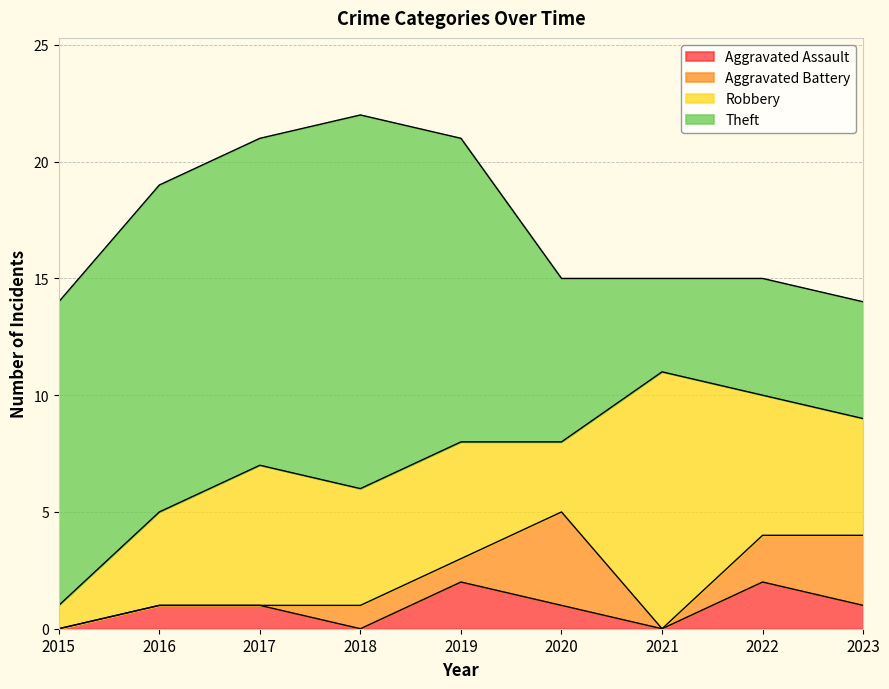

At which label does Robbery first exceed 5?

2017